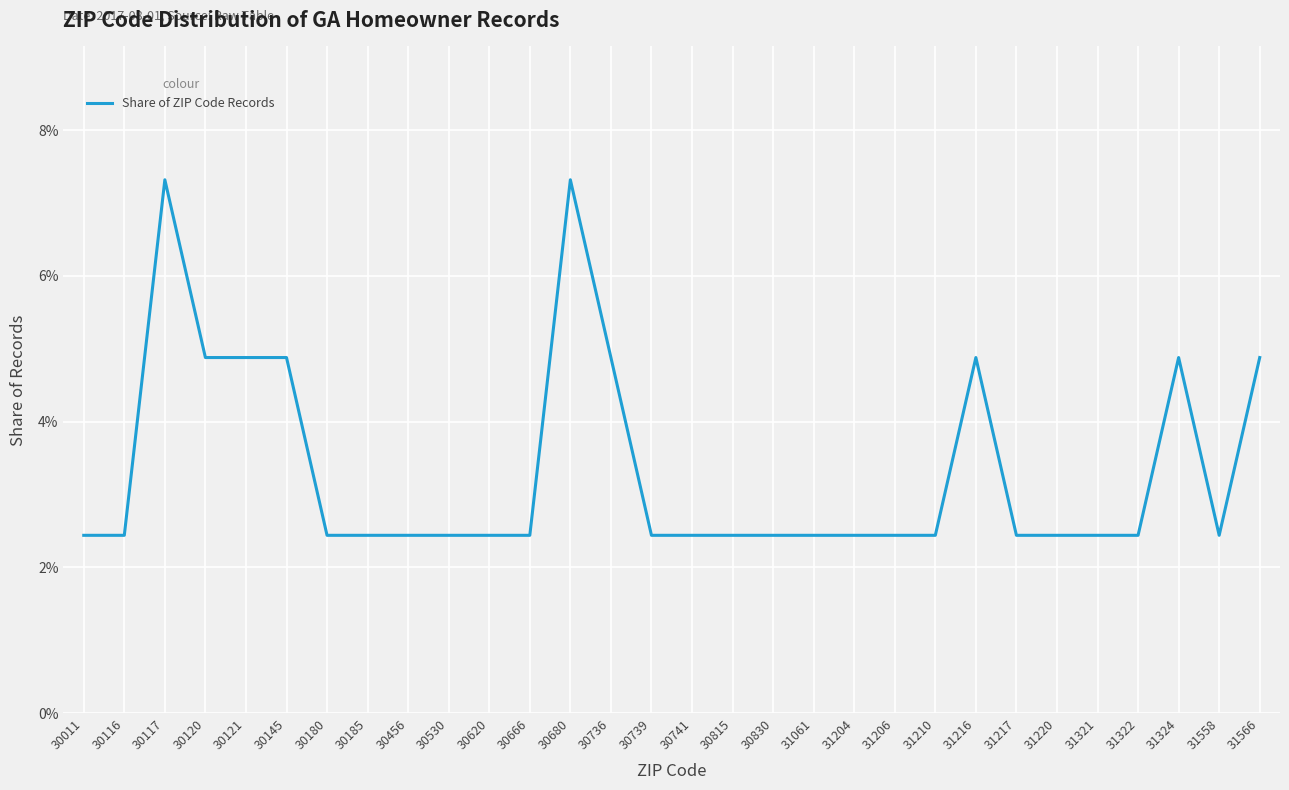

The chart shows a value of 2.4 at 31206. True or false?

True